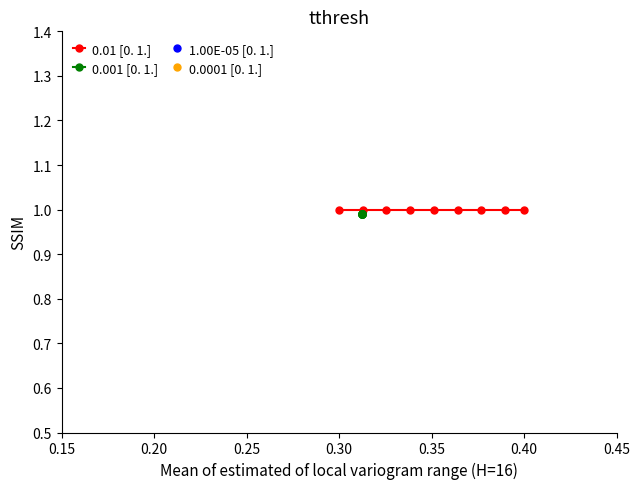

Rank the series by their average value, from lowest to highest.

0.001 [0. 1.], 0.01 [0. 1.]